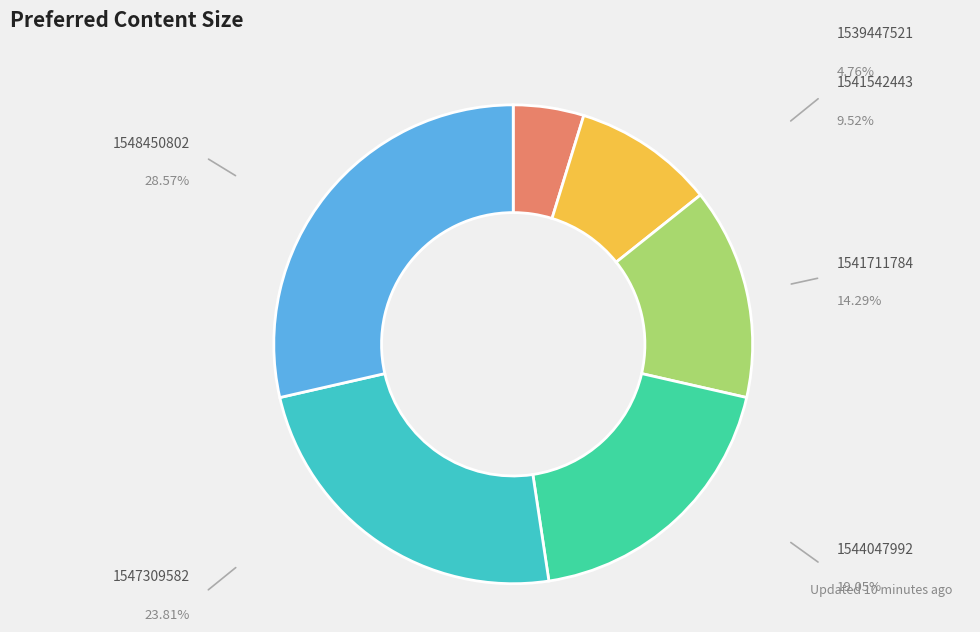

Rank the categories by value from highest to lowest.

1548450802, 1547309582, 1544047992, 1541711784, 1541542443, 1539447521